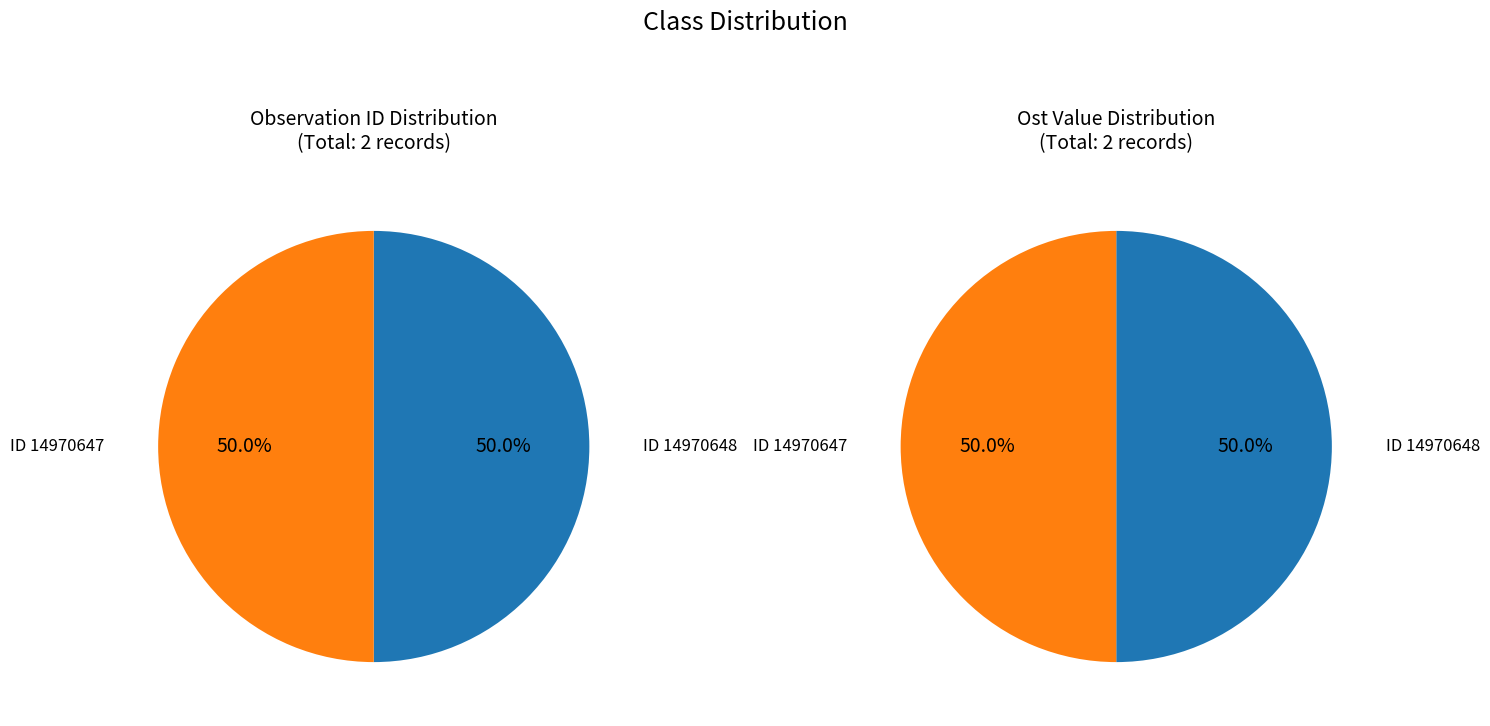

Which category has the biggest portion of the pie?

14970647